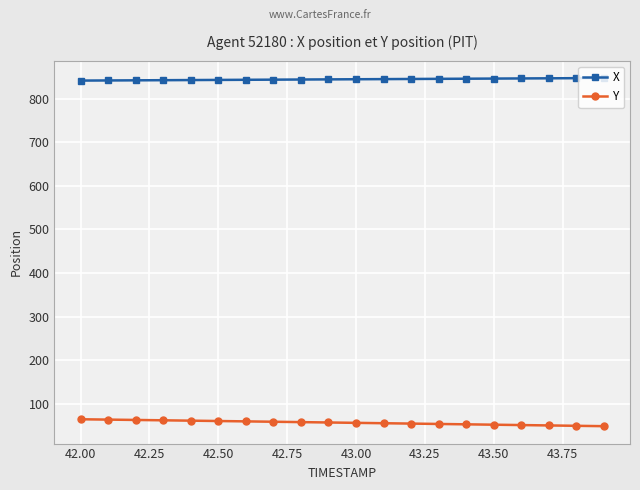

What is the value of the X point at the 17th from the left?

847.0